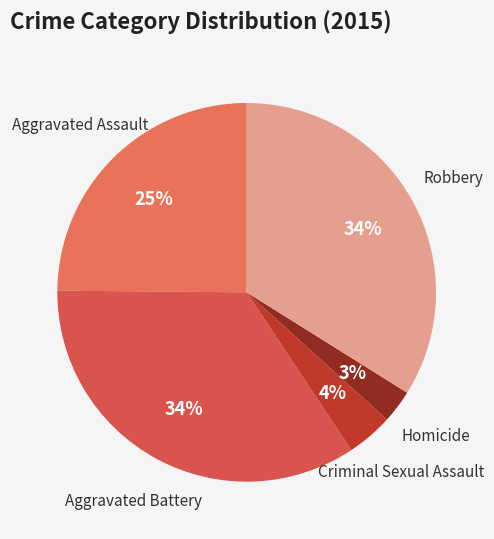

How many segments does this pie chart have?

5